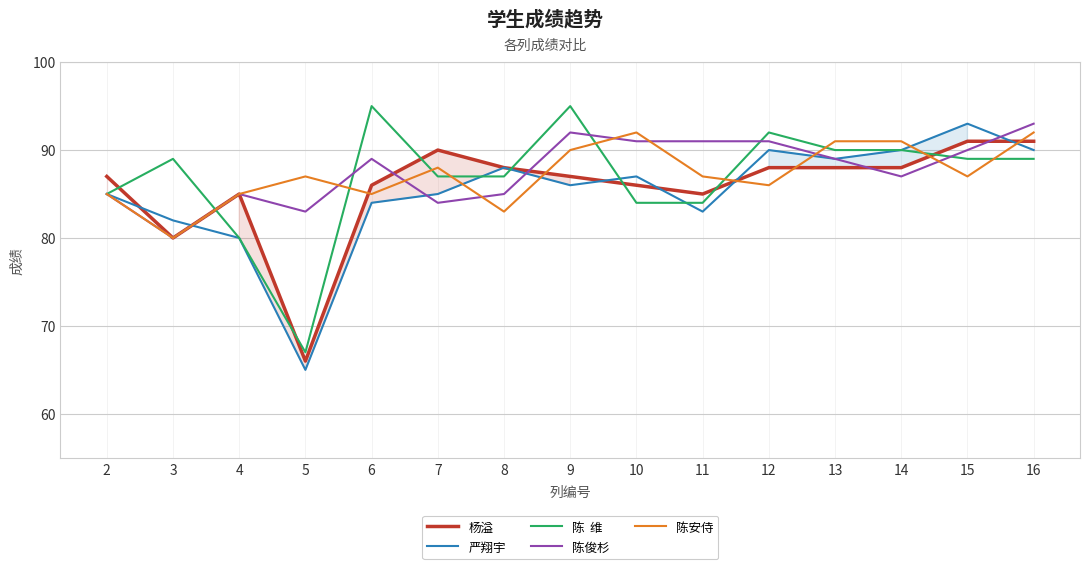

How many times do 杨溢 and 陈安侍 cross each other?

6